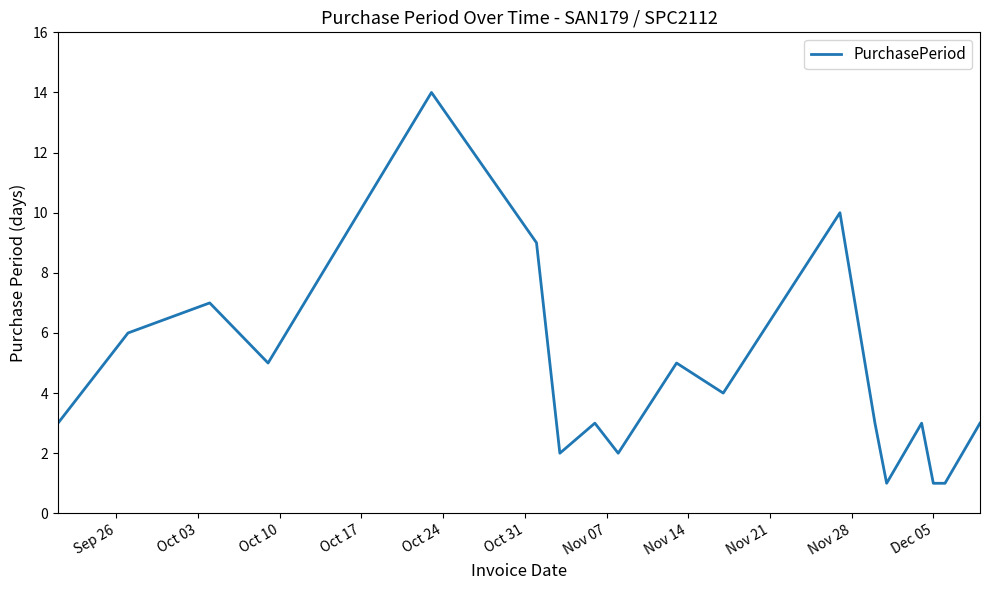

What is the greatest value displayed?

14